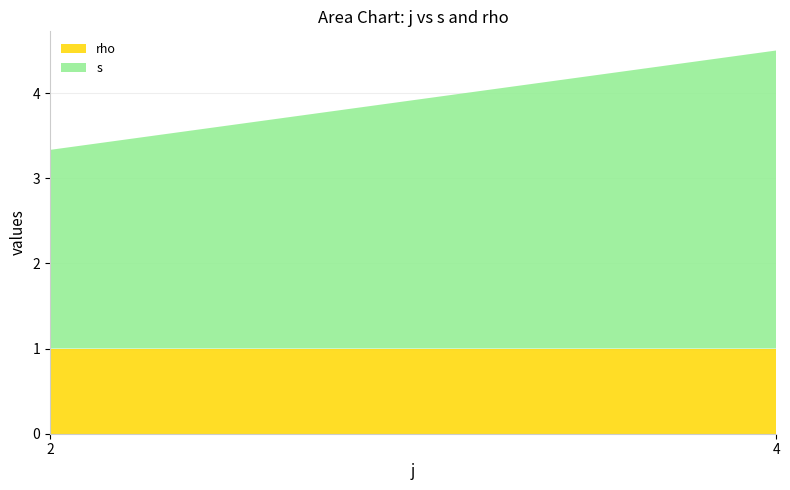

What is the total value across all series at 4?

4.5